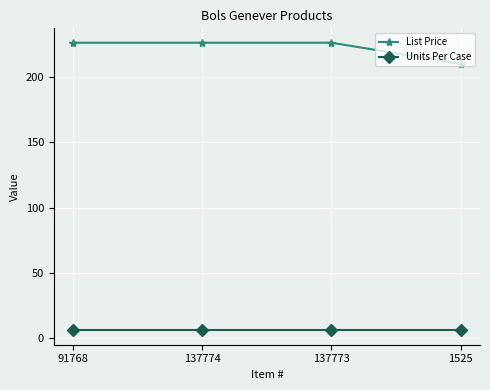

True or false: Units Per Case and List Price cross at least once.

False